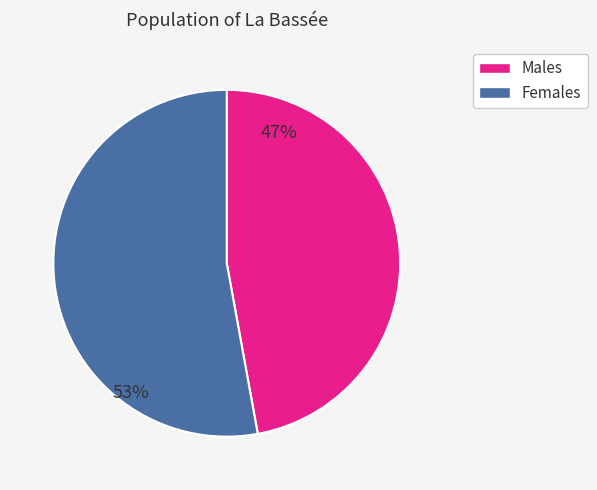

Does any single category account for the majority?

Yes